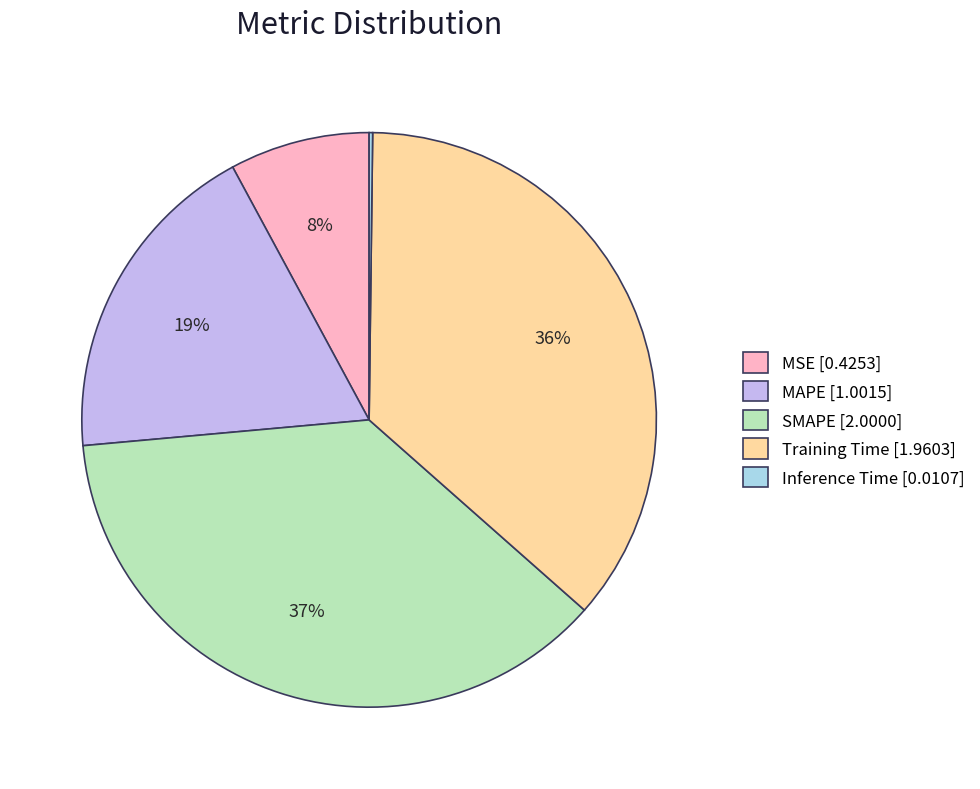

Is there any slice that represents more than half of the pie?

No